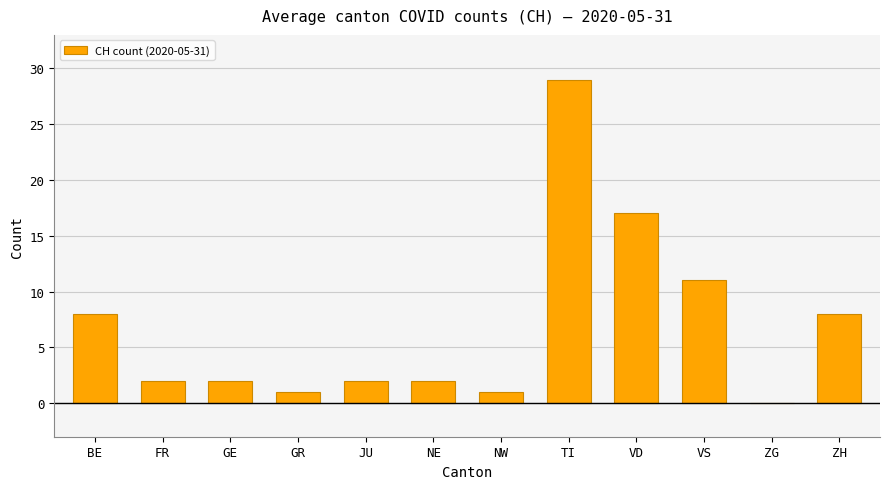

What is the average value?

7